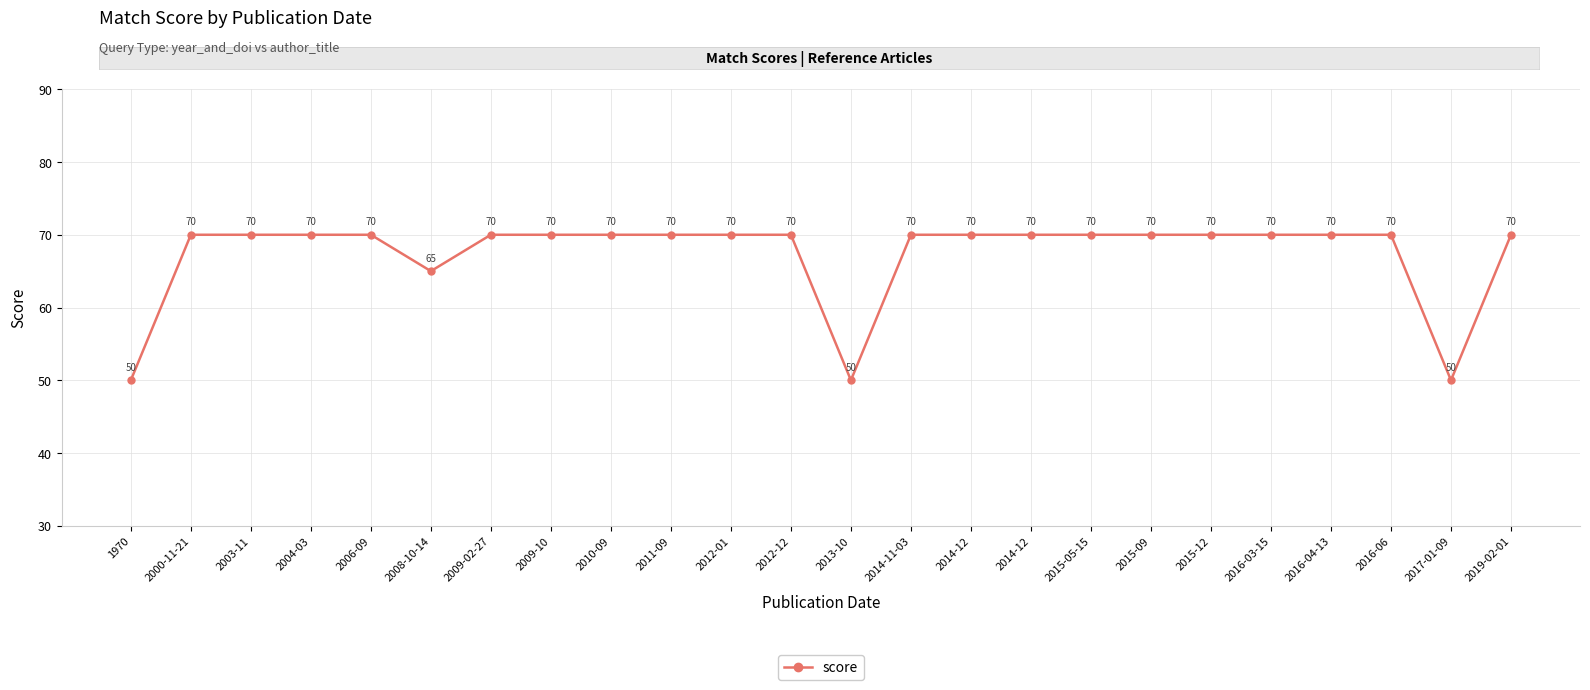

How many data points does each series have?

24